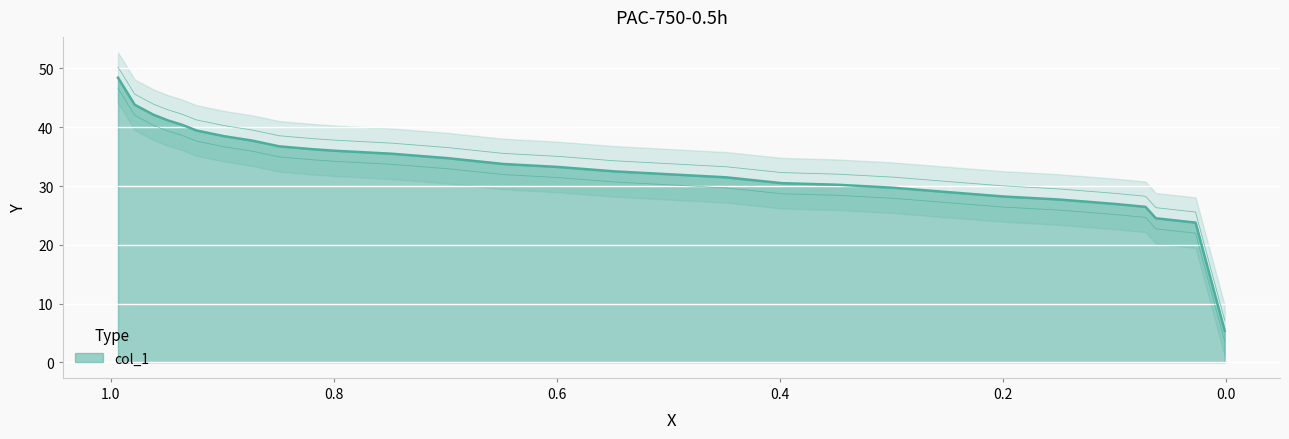

What is the label of the 1st point from the right?

0.0011